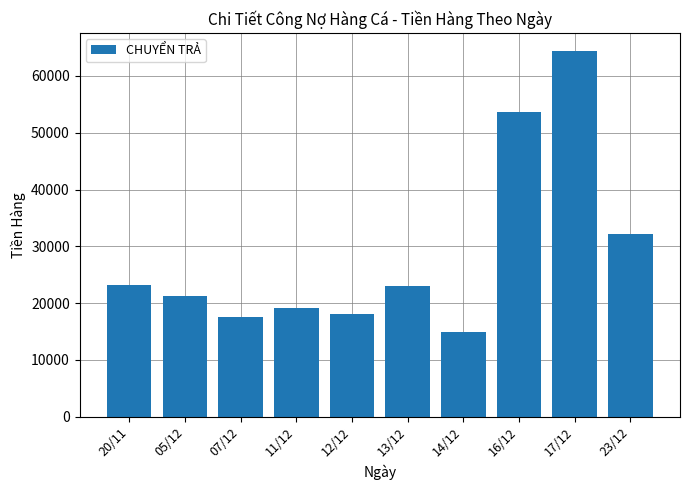

At which label is the value closest to 39655?

23/12